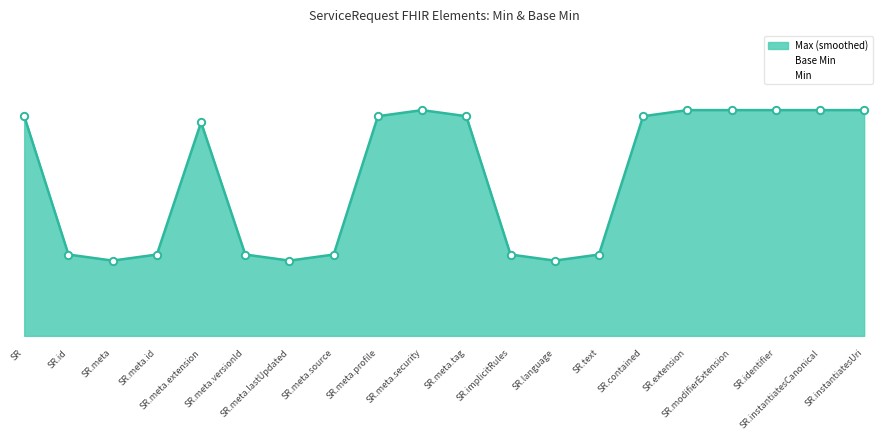

What is the ratio of the value at SR.meta.lastUpdated to the value at SR.meta?

1.0